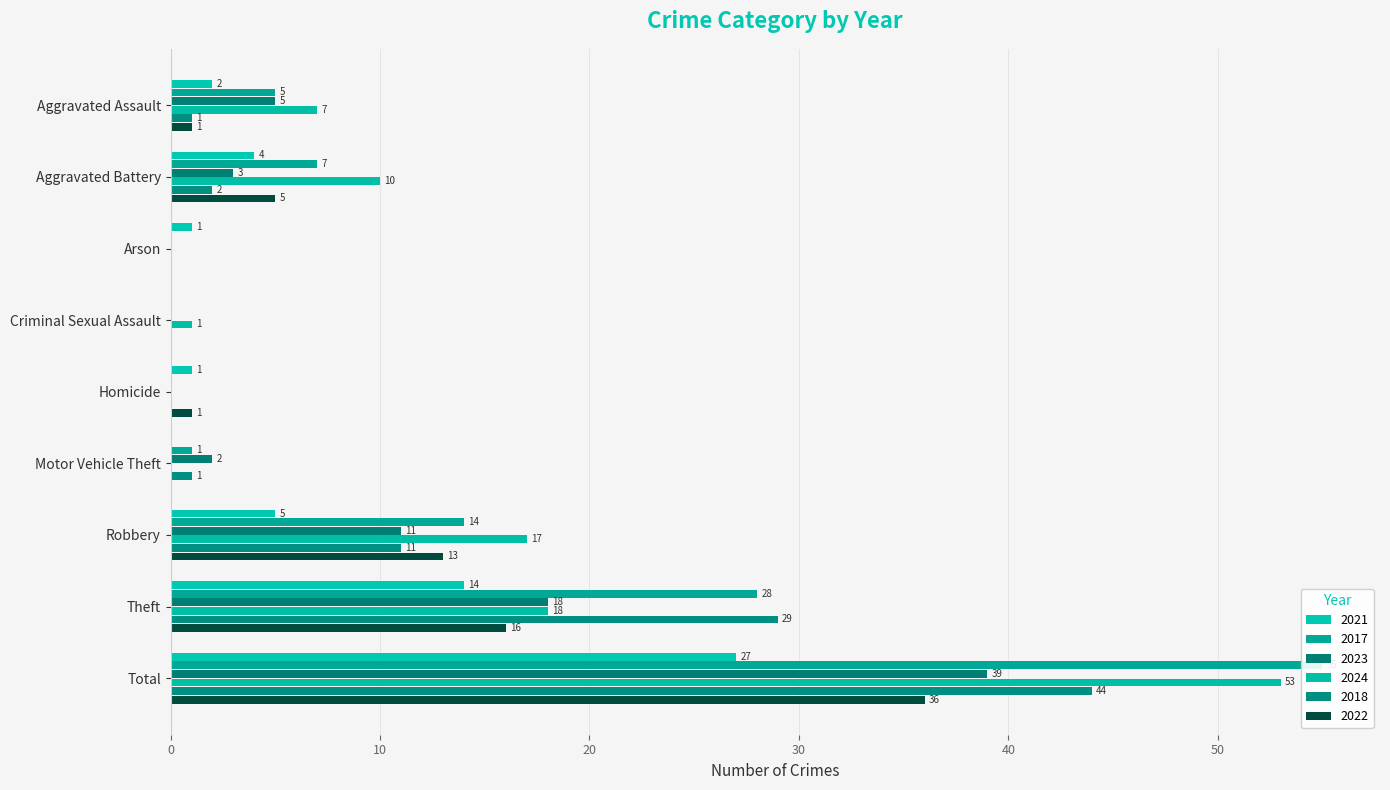

What is the difference between the maximum and minimum values in the 2021 series?

27